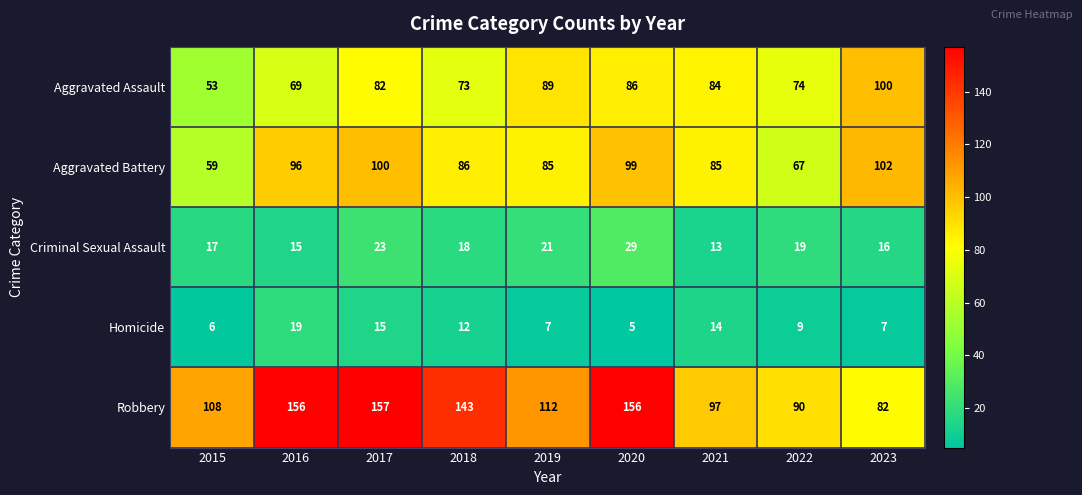

What is the difference between the maximum and minimum values in the Aggravated Battery series?

43